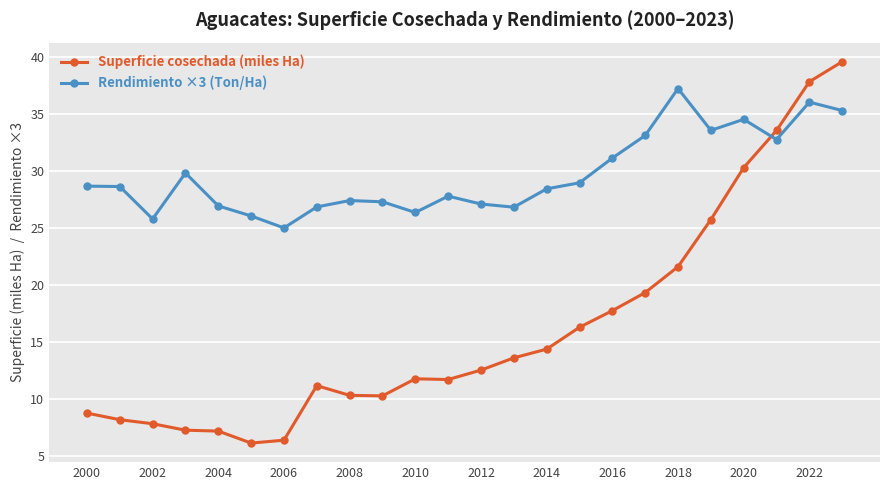

List the series in order of their peak value, highest first.

Superficie cosechada (miles Ha), Rendimiento ×3 (Ton/Ha)